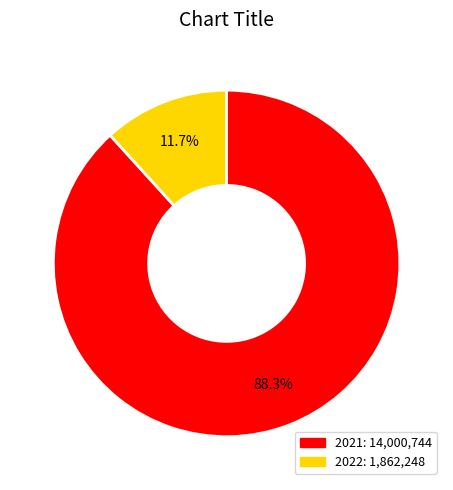

What percentage is the 2022 slice, to the nearest percent?

12%